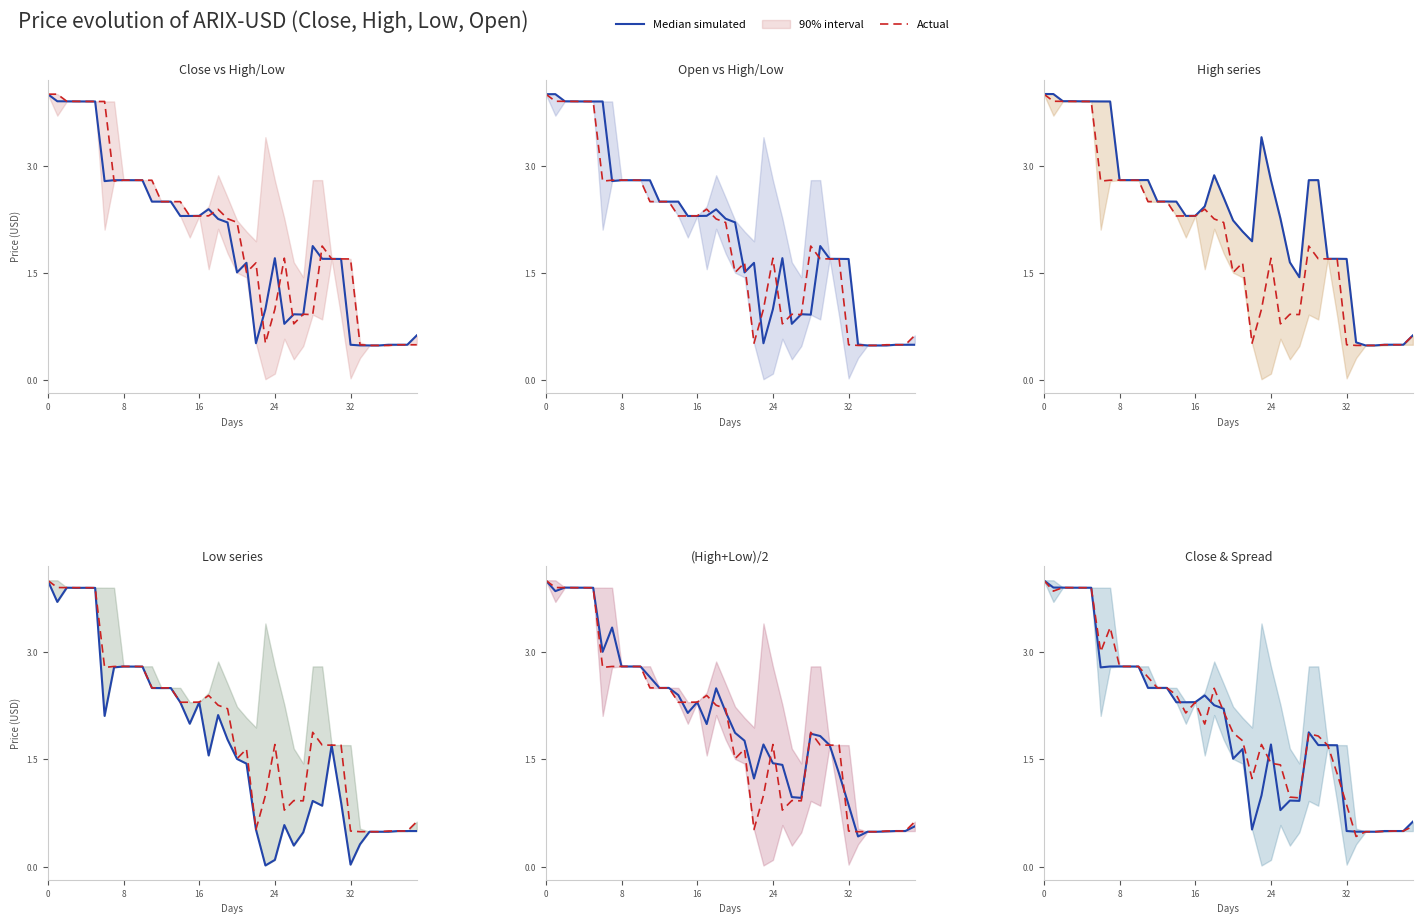

At how many categories does at least one series exceed 0?

40